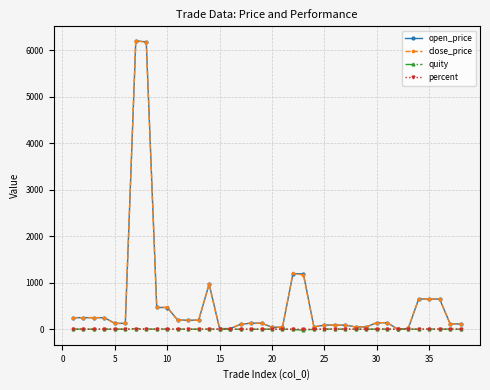

What is the maximum value shown in the chart?

6200.0